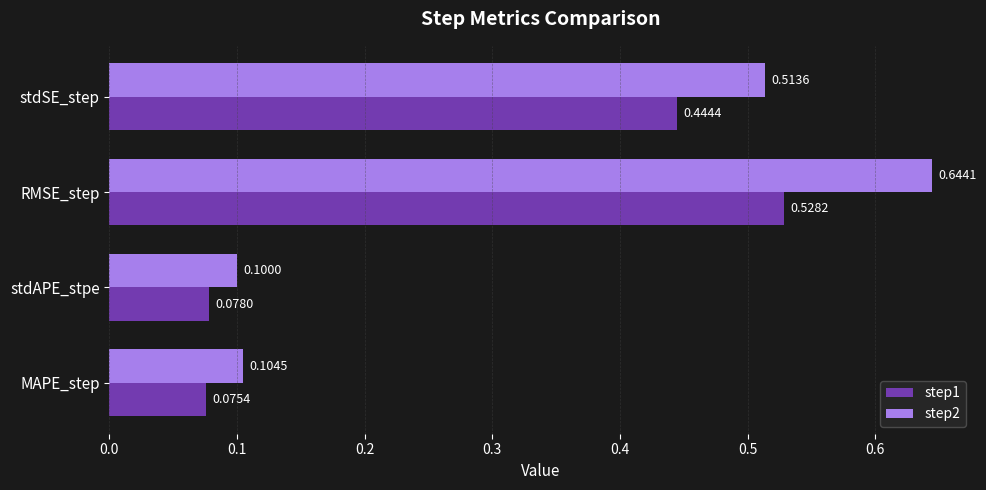

At which label does step2 reach its peak?

RMSE_step